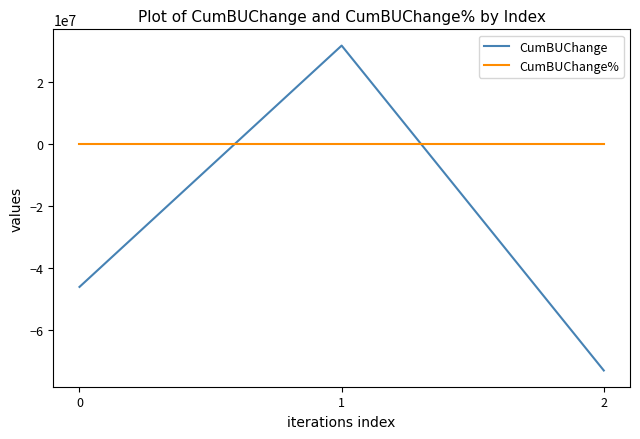

How many negative values does the CumBUChange series have?

2